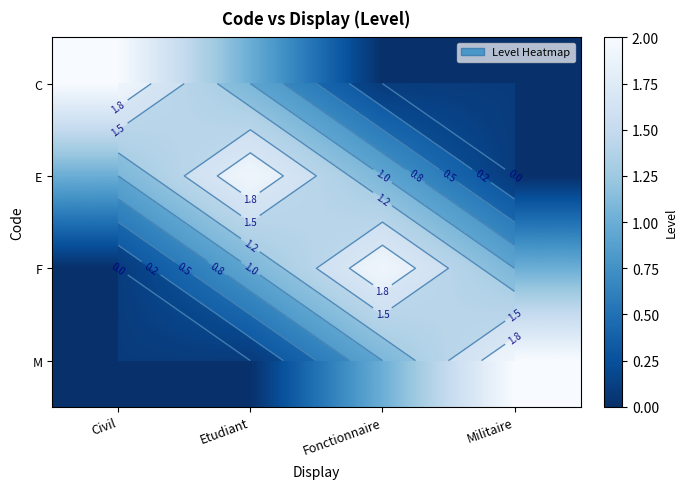

The F series shows 0 at Militaire. True or false?

False